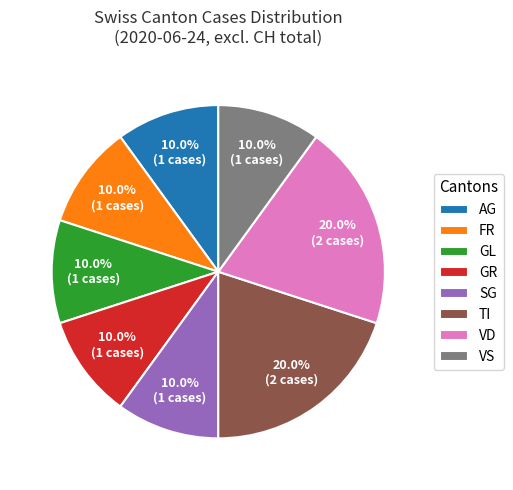

How much of the chart is everything except GR?

90.0%